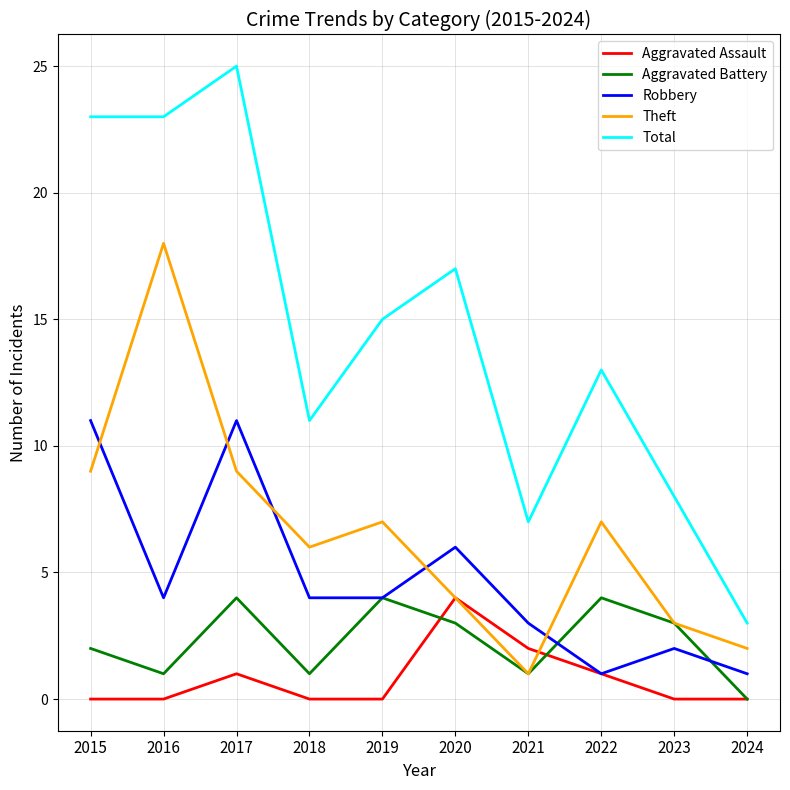

Reading left to right, extract all data points from this chart.

Aggravated Assault: 2015=0	2016=0	2017=1	2018=0	2019=0	2020=4	2021=2	2022=1	2023=0	2024=0
Aggravated Battery: 2015=2	2016=1	2017=4	2018=1	2019=4	2020=3	2021=1	2022=4	2023=3	2024=0
Robbery: 2015=11	2016=4	2017=11	2018=4	2019=4	2020=6	2021=3	2022=1	2023=2	2024=1
Theft: 2015=9	2016=18	2017=9	2018=6	2019=7	2020=4	2021=1	2022=7	2023=3	2024=2
Total: 2015=23	2016=23	2017=25	2018=11	2019=15	2020=17	2021=7	2022=13	2023=8	2024=3